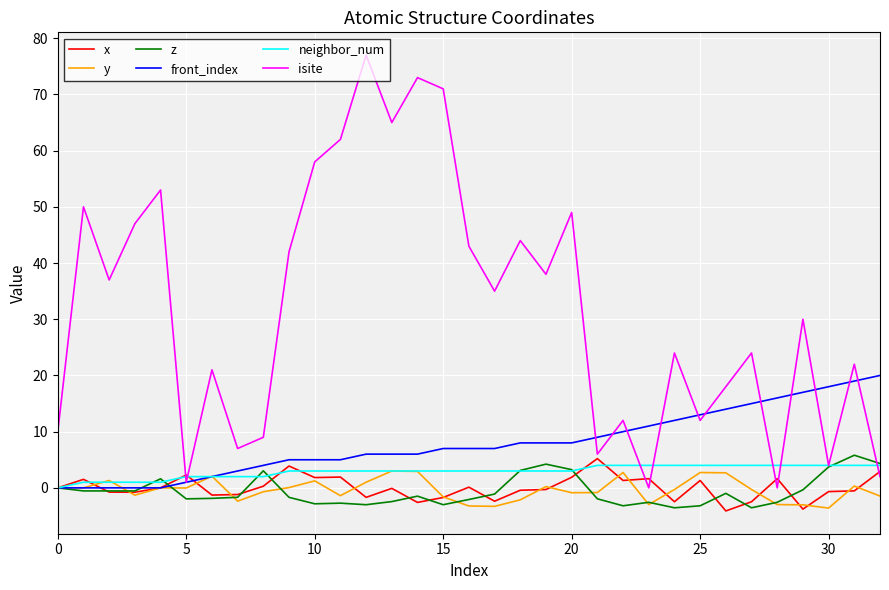

What is the maximum value for x?

5.2